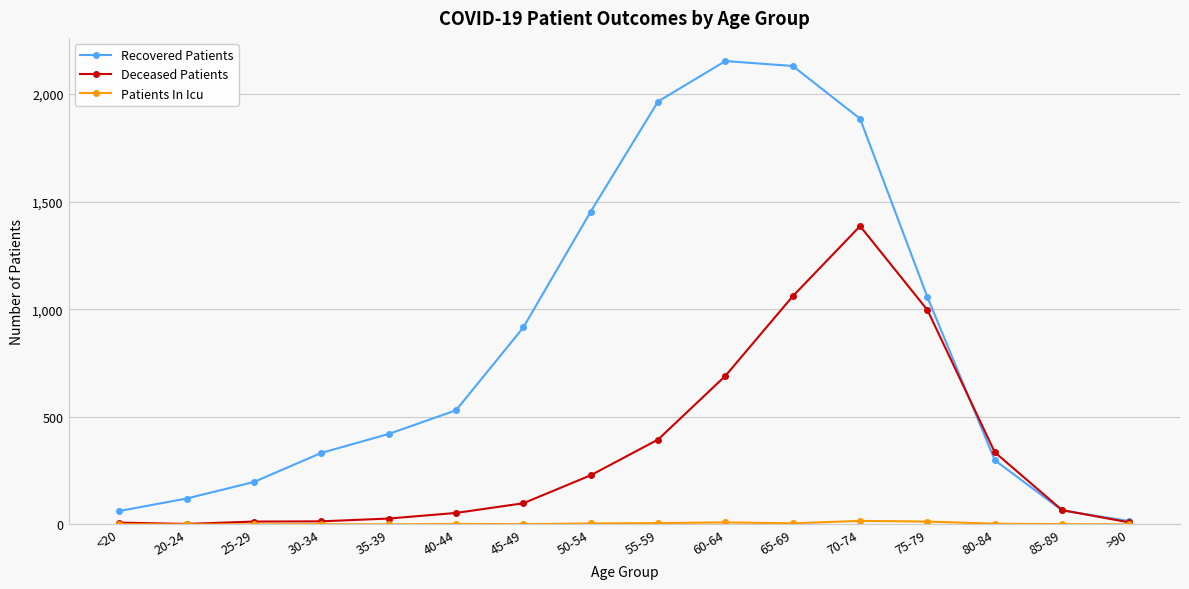

What is the label of the 8th point from the left?

50-54